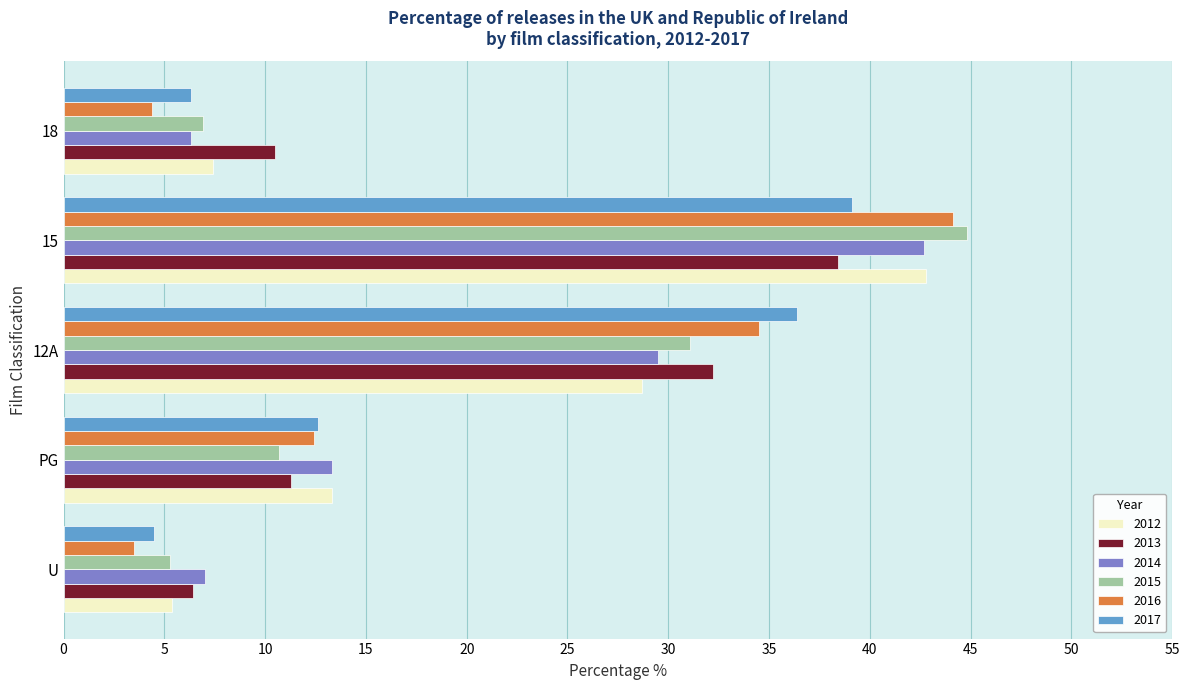

Where is 2015 nearest to the value 25?

12A